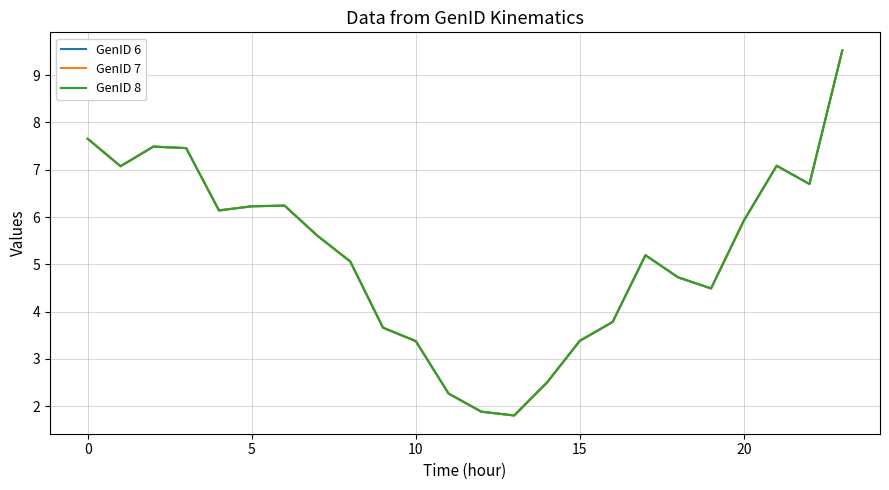

What is the average value of the GenID 7 series?

5.2